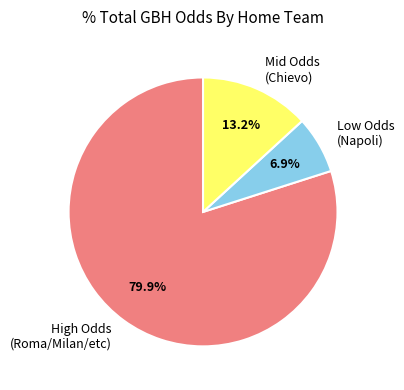

Which slice is the largest?

High Odds (Roma/Milan/etc)